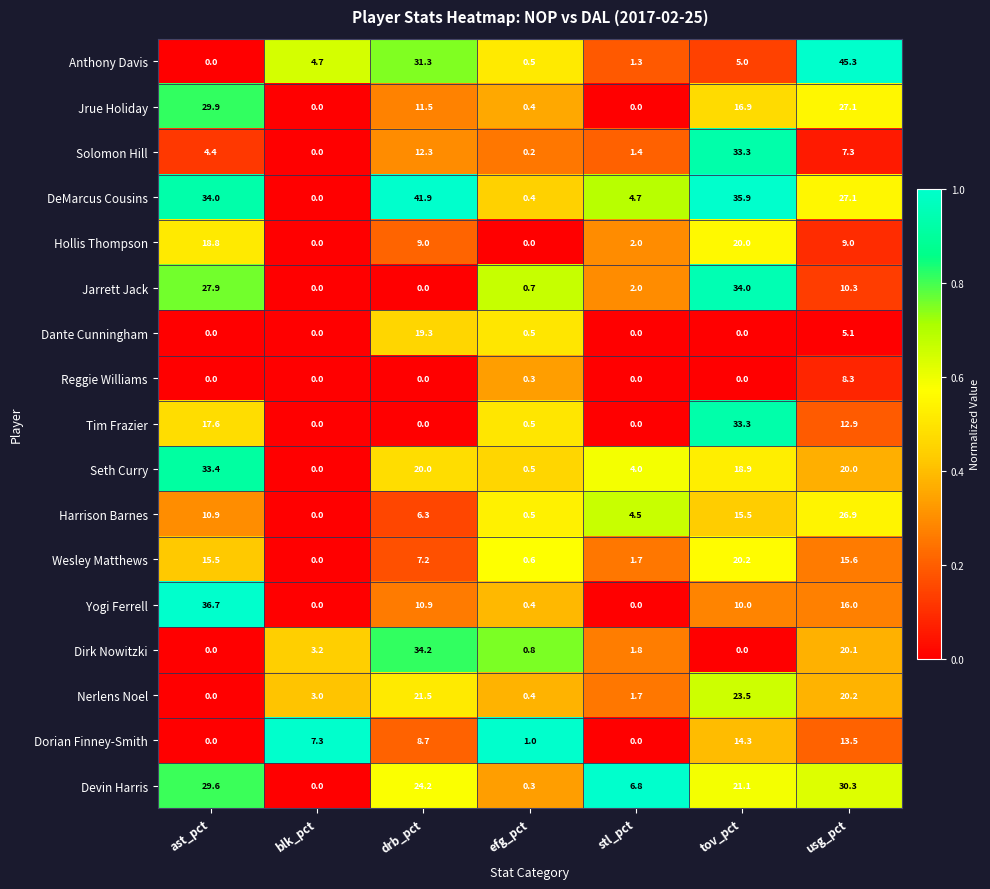

Is it true that Solomon Hill equals 16.5 at drb_pct?

False